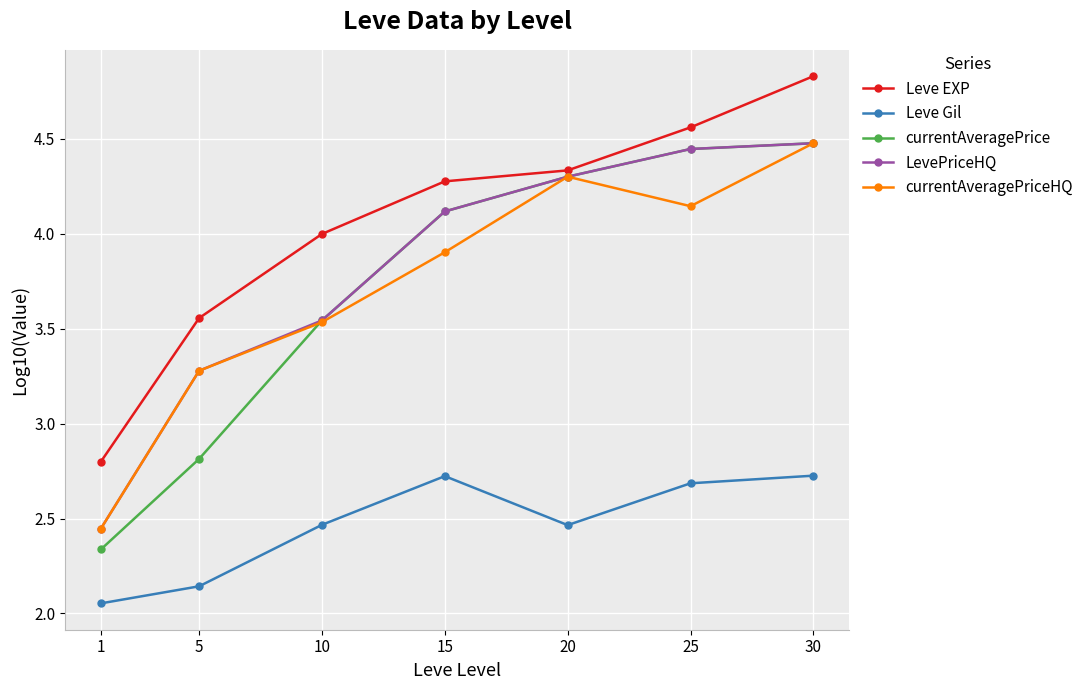

What is the maximum value for Leve Gil?

2.7